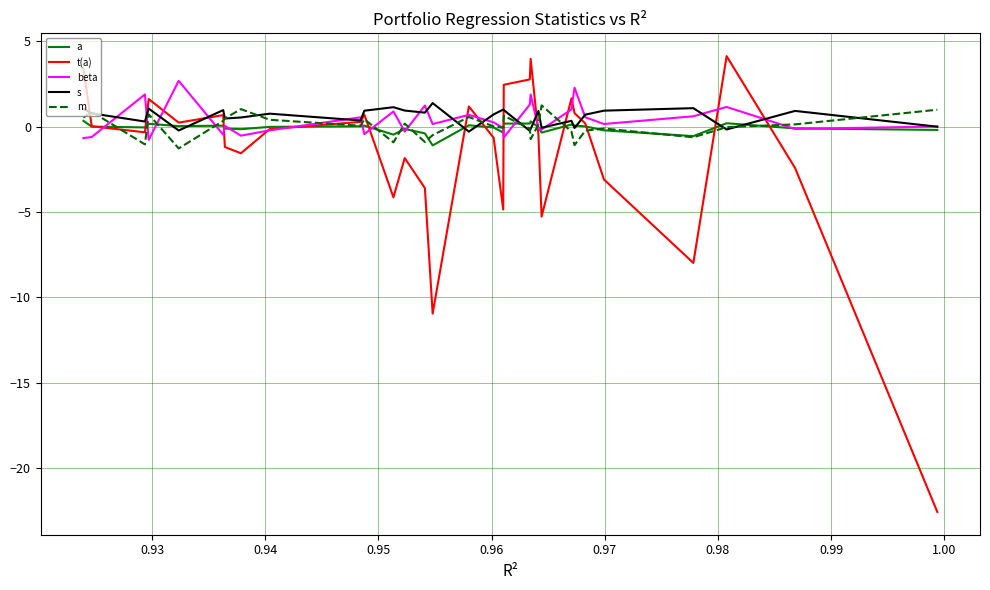

What is the greatest value displayed?

4.1